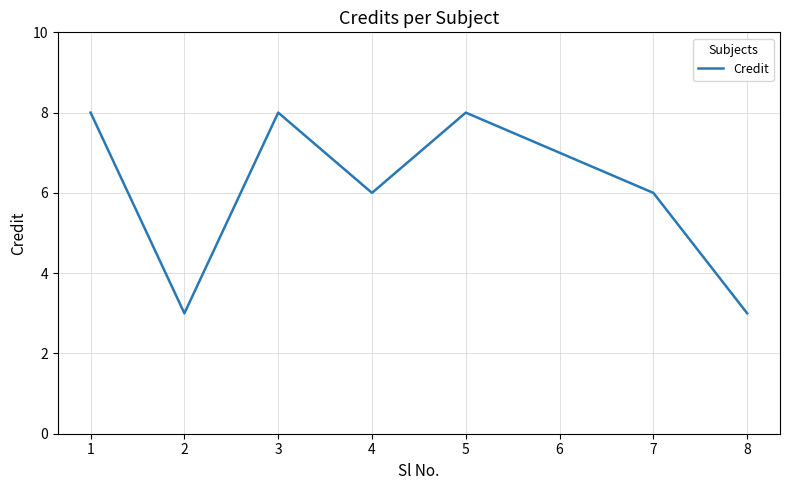

Count the values in the range 6 to 8.

6